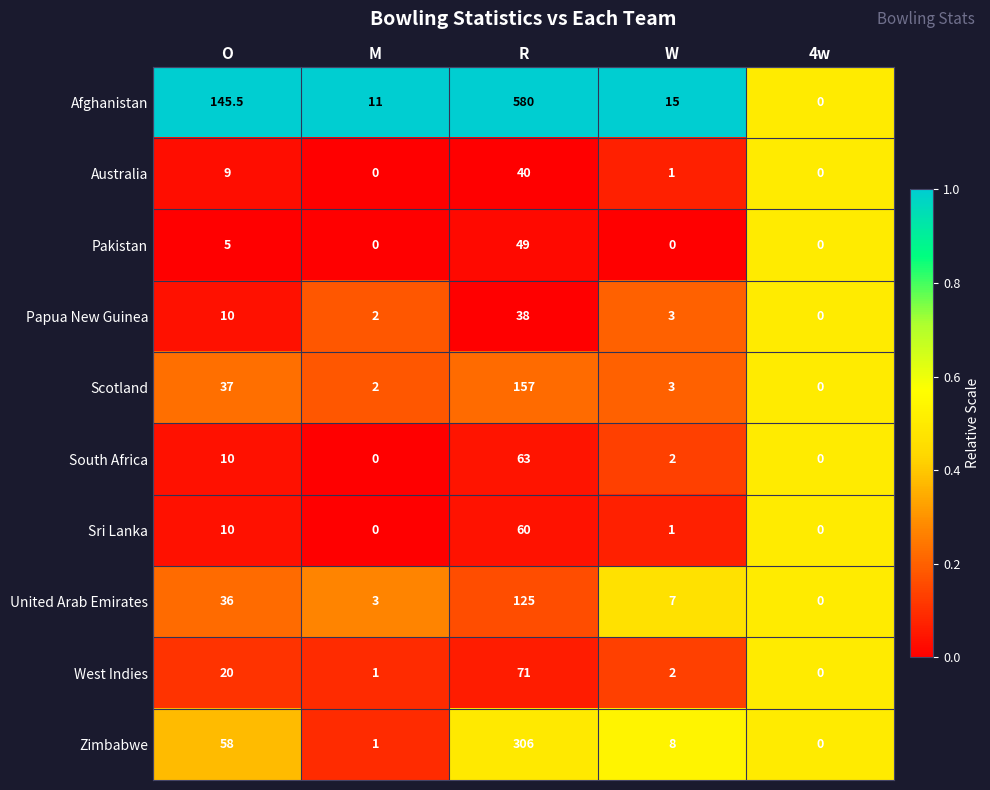

What is the maximum value shown in the chart?

580.0